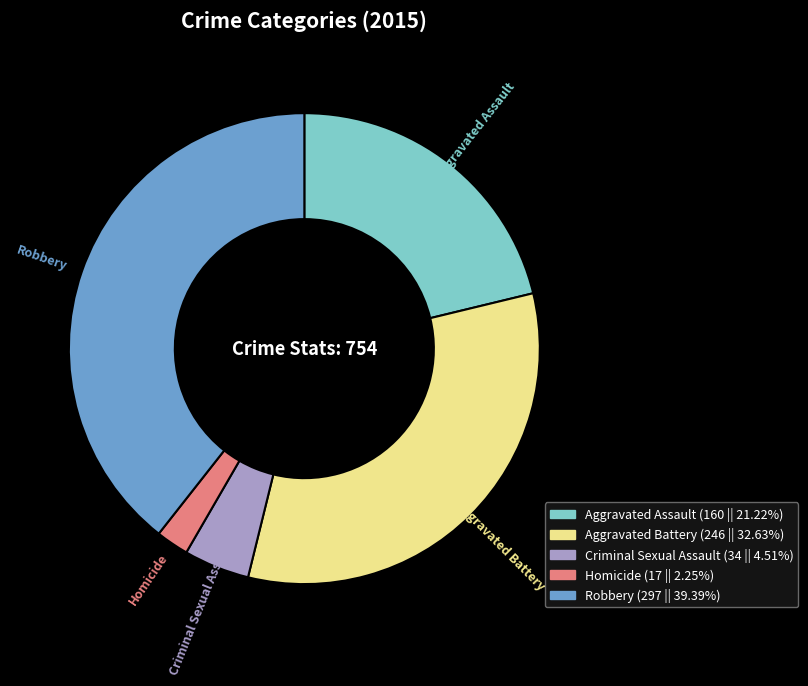

Is the sum of Aggravated Battery (246 || 32.63%) and Criminal Sexual Assault (34 || 4.51%) greater than half?

No